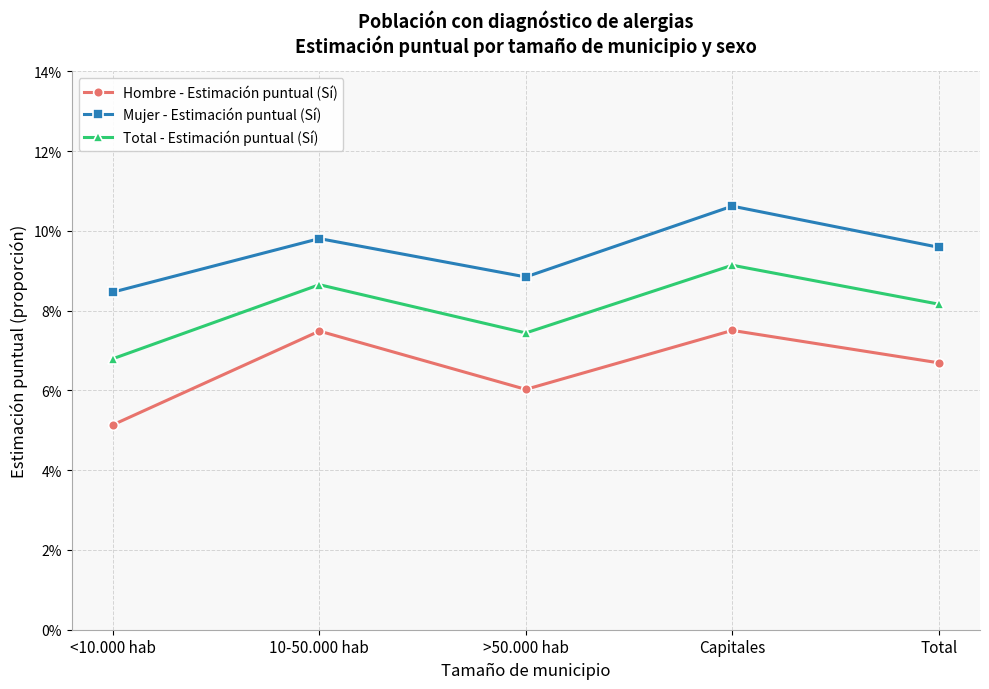

The value of Mujer - Estimación puntual (Sí) at >50.000 hab is 0.1. True or false?

True